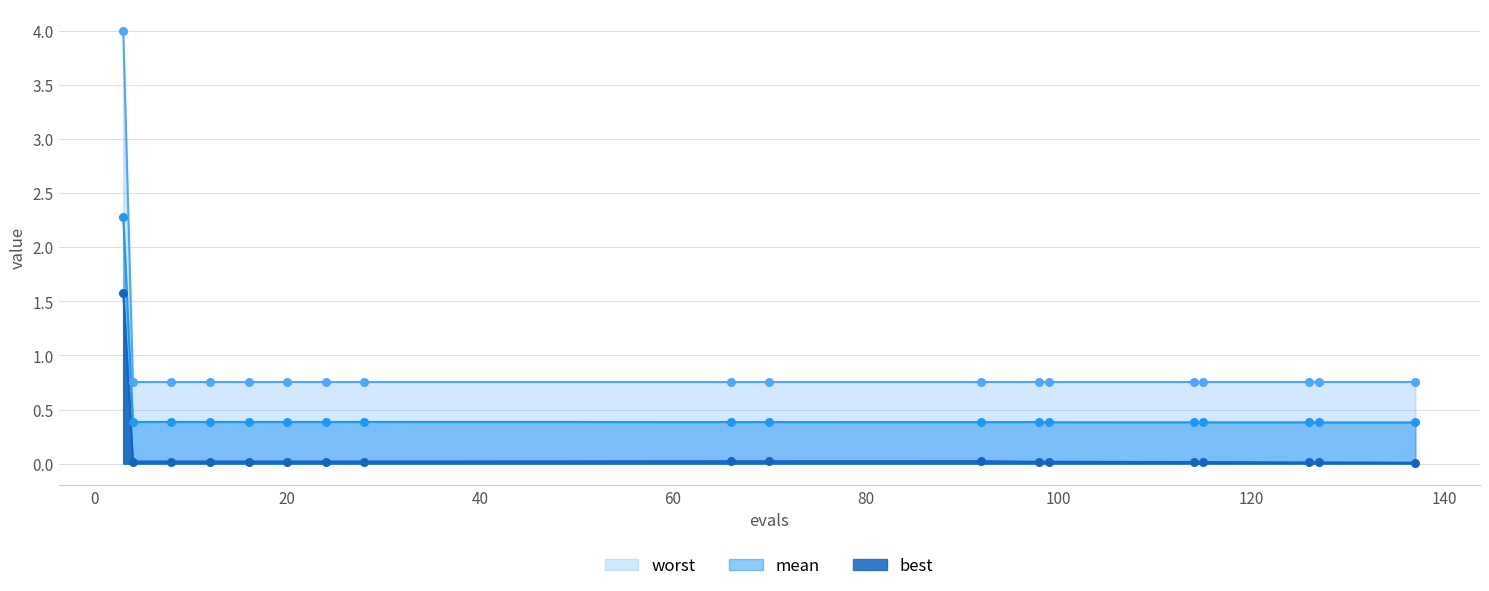

Which series contains the lowest Y value?

best